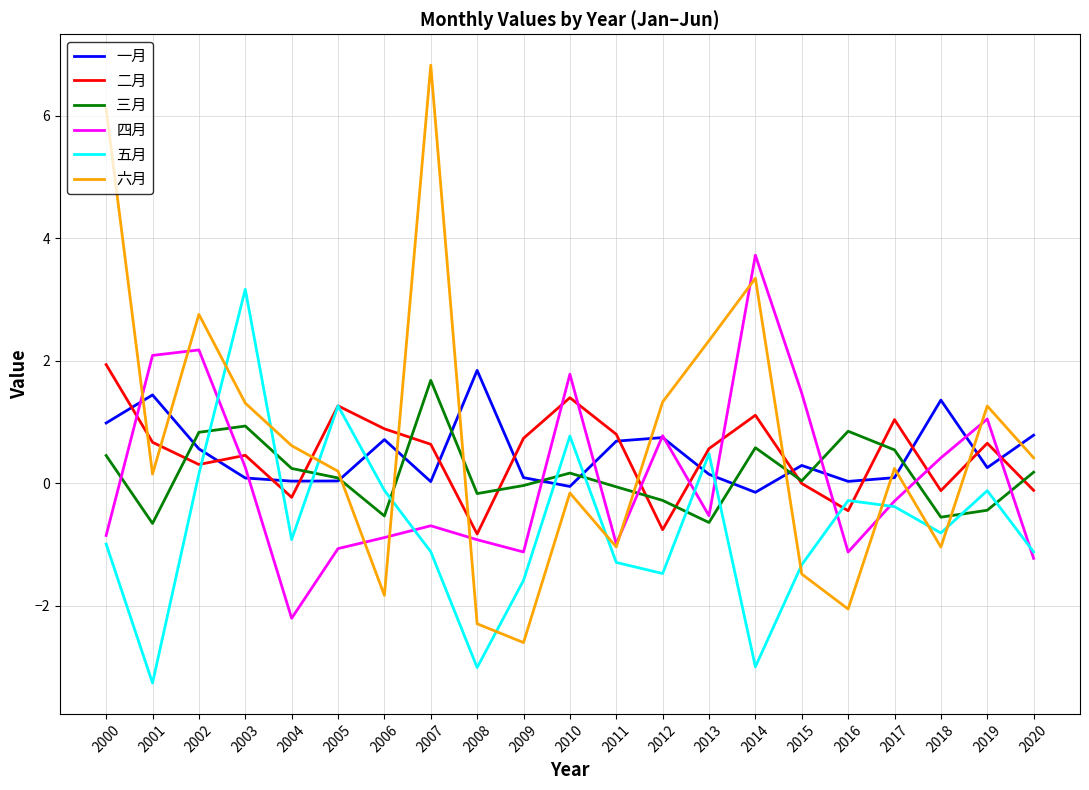

The value of 三月 at 2017 is 0.5. True or false?

True